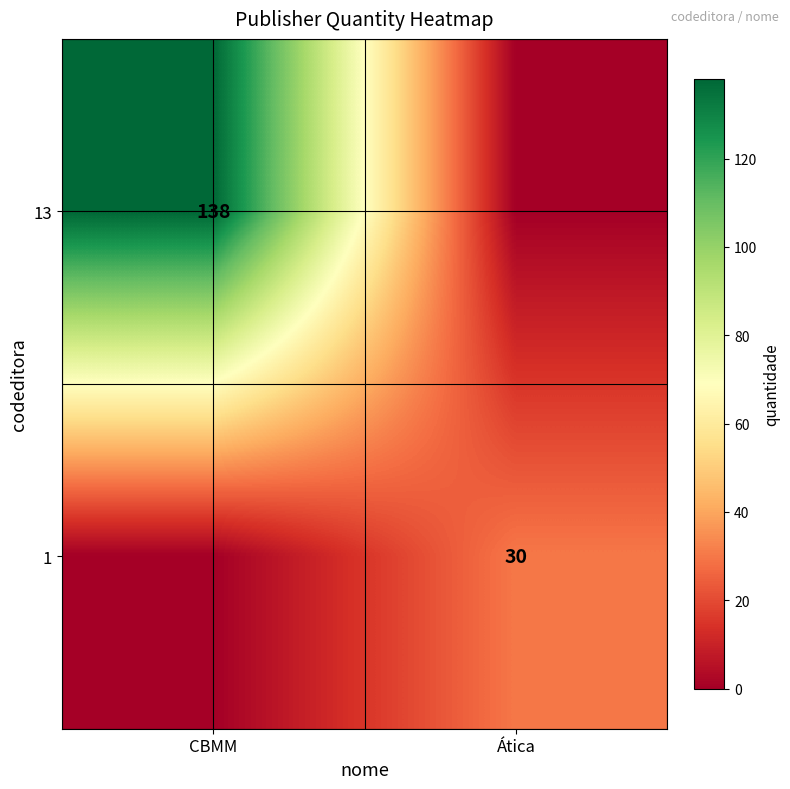

At which category is the sum across all series the highest?

CBMM